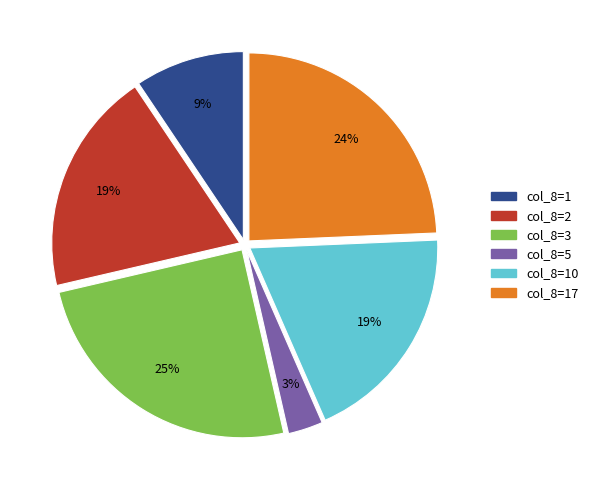

Does any single category account for the majority?

No